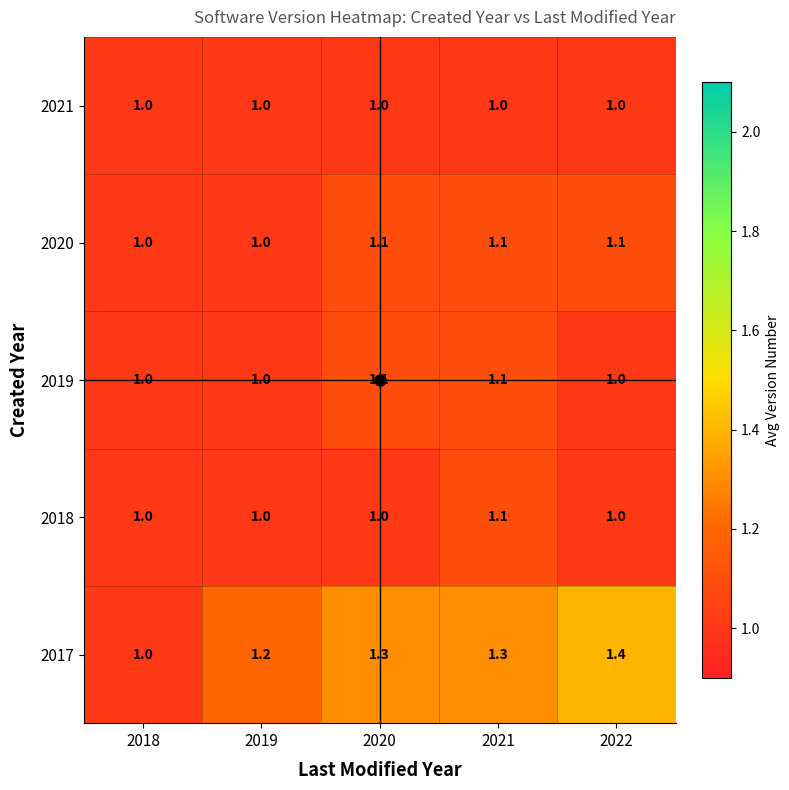

How many 2018 values are between 1 and 2?

5